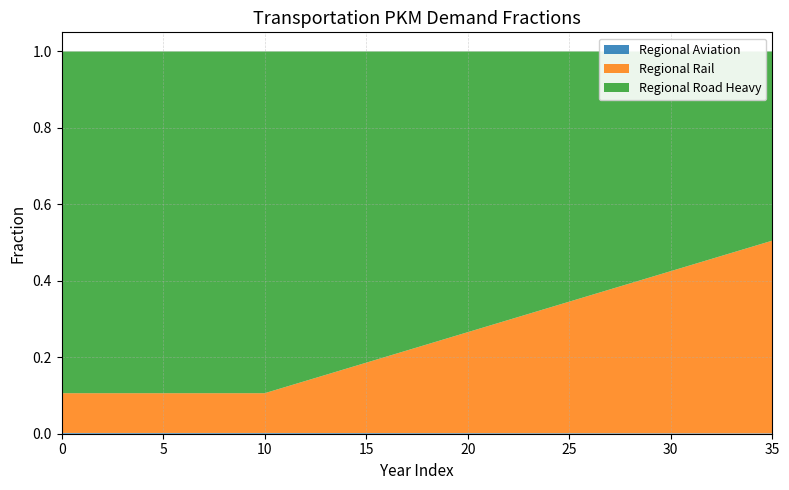

True or false: Regional Road Heavy and Regional Aviation cross at least once.

False